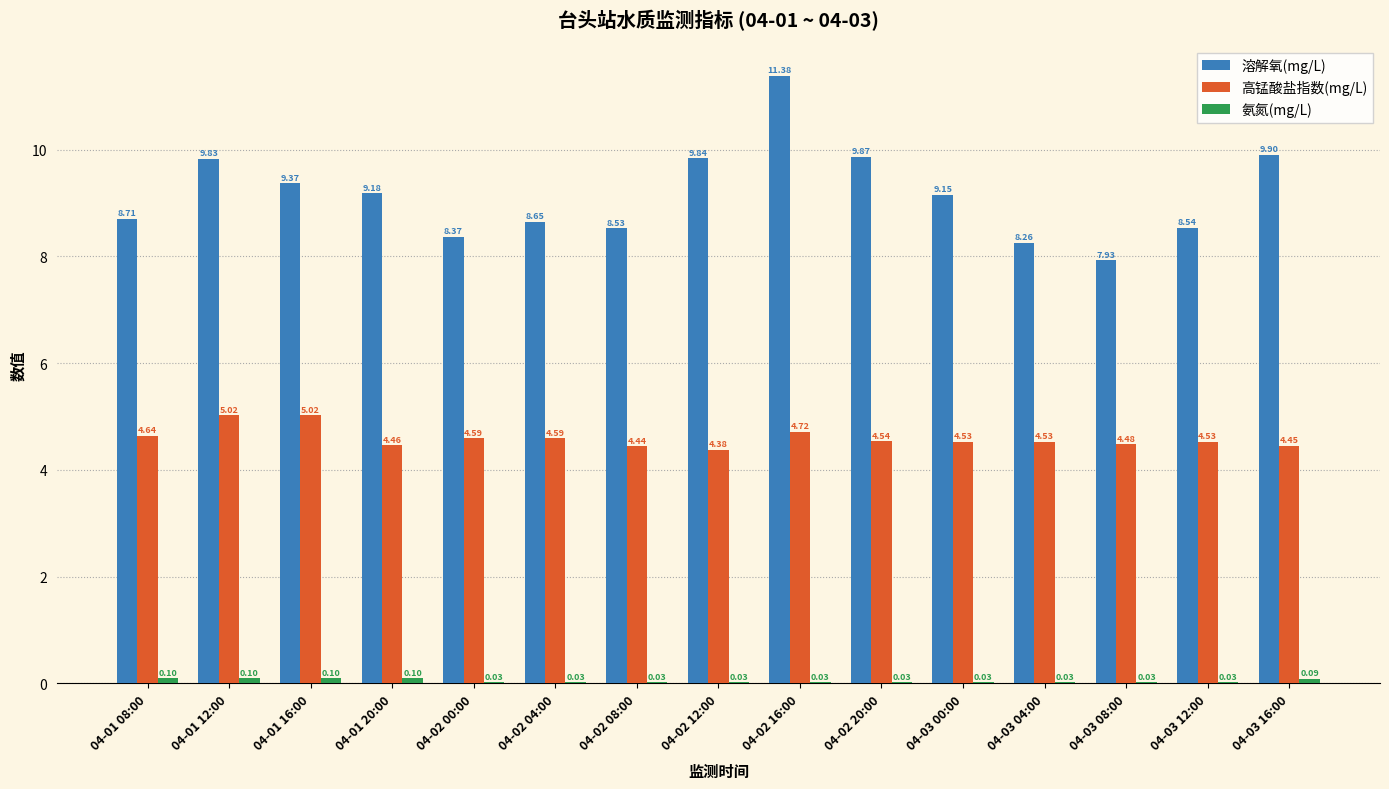

At which label is 高锰酸盐指数(mg/L) closest to 4?

04-02 12:00